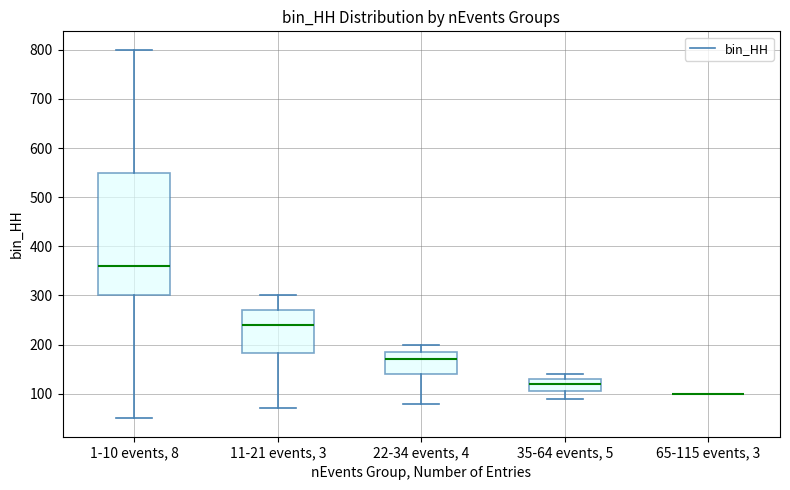

Reading left to right, read every box against the y-axis: the position of its median line, the range the box covers, and the ends of its whiskers. The values are not printed on the chart, so give them approximately, as read against the axis.

1-10 events, 8: median 360, box 300 to 550, whiskers 50 to 800
11-21 events, 3: median 240, box 180 to 270, whiskers 70 to 300
22-34 events, 4: median 170, box 140 to 190, whiskers 80 to 200
35-64 events, 5: median 120, box 110 to 130, whiskers 90 to 140
65-115 events, 3: box collapsed to a line at 100, whiskers 100 to 100